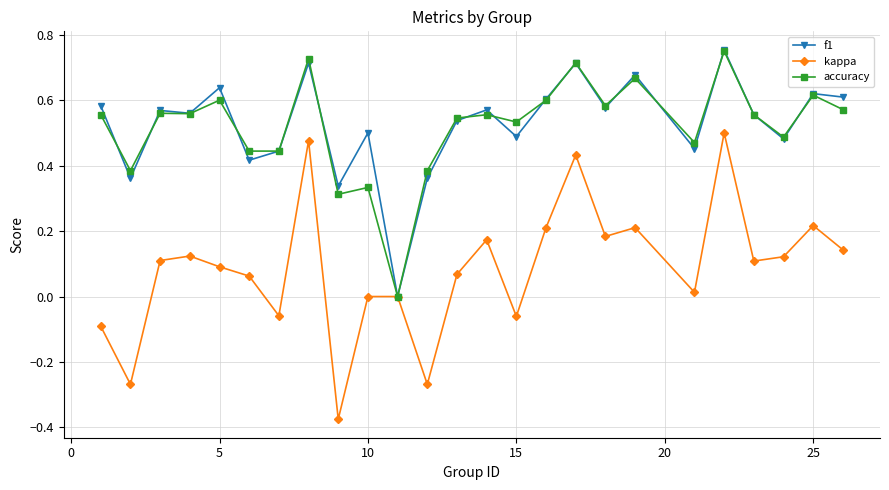

Which series has the largest range (max minus min)?

kappa